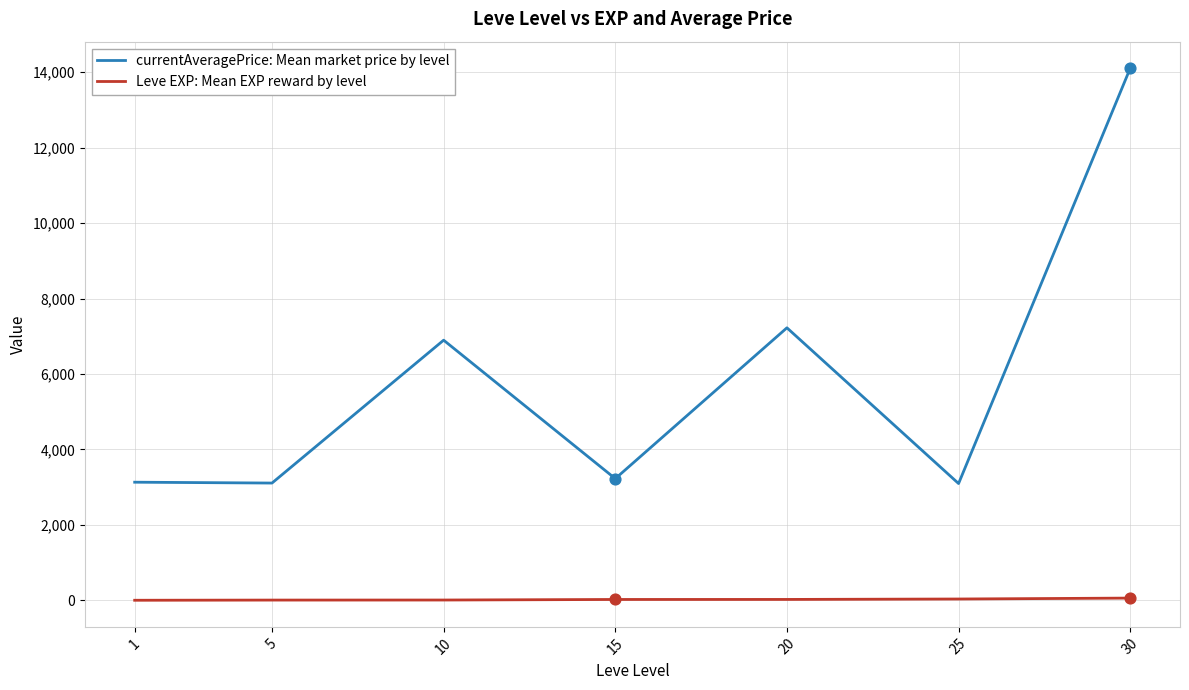

What are all the series names shown in the legend?

currentAveragePrice: Mean market price by level, Leve EXP: Mean EXP reward by level